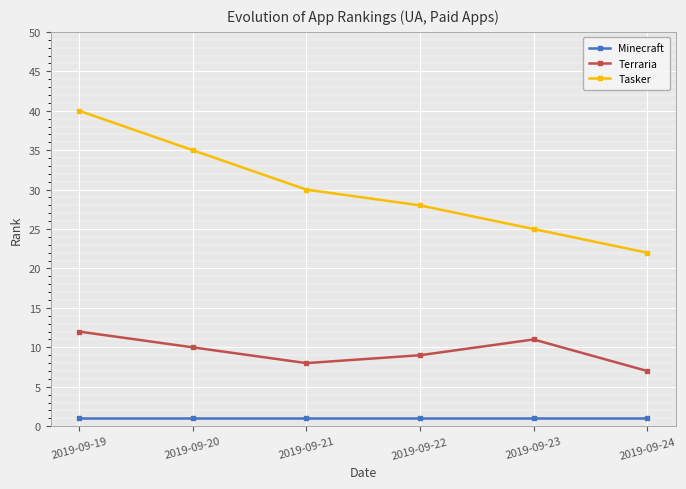

What is the total value across all series at 2019-09-23?

37